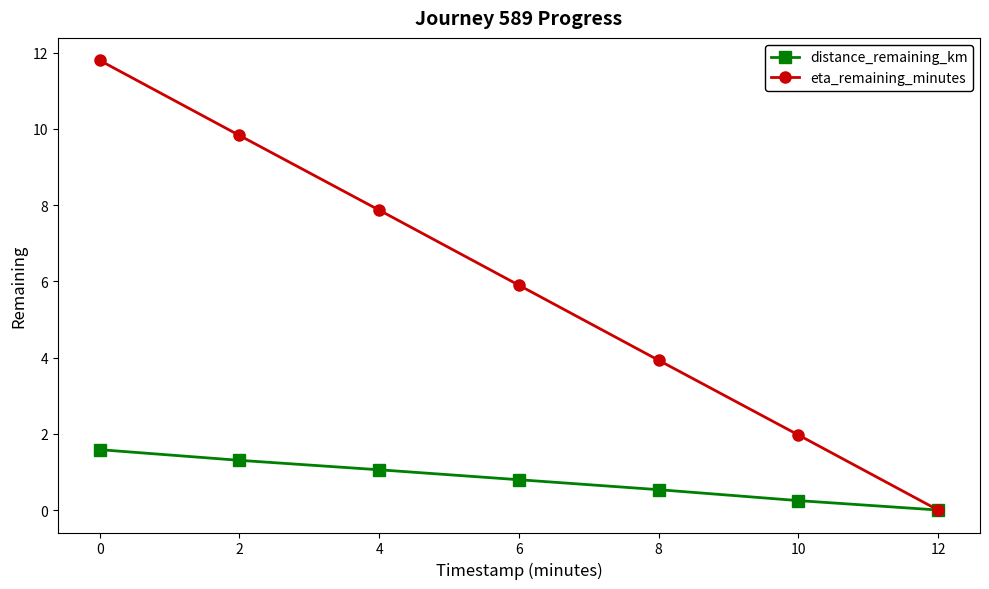

Reading left to right, list all the values displayed in this chart.

distance_remaining_km: 1.6	1.3	1.1	0.8	0.5	0.2	0.0
eta_remaining_minutes: 11.8	9.8	7.9	5.9	3.9	2.0	0.0